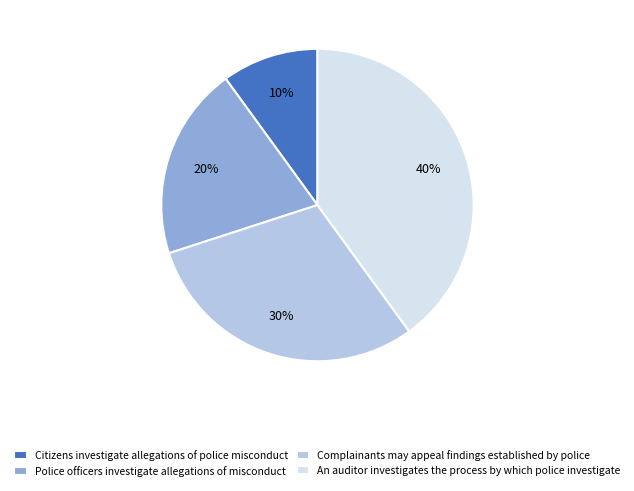

Between Police officers investigate allegations of misconduct and An auditor investigates the process by which police investigate, which is larger?

An auditor investigates the process by which police investigate